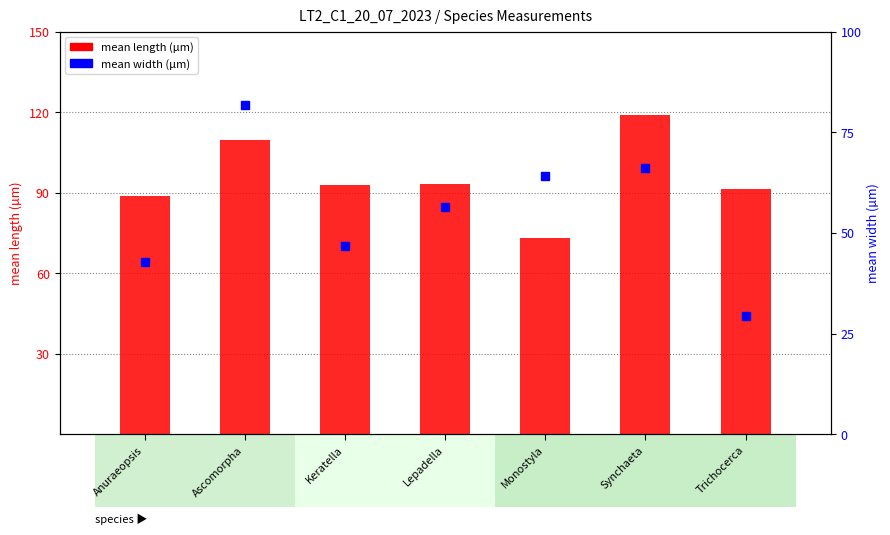

Which series reaches the minimum Y coordinate?

mean width